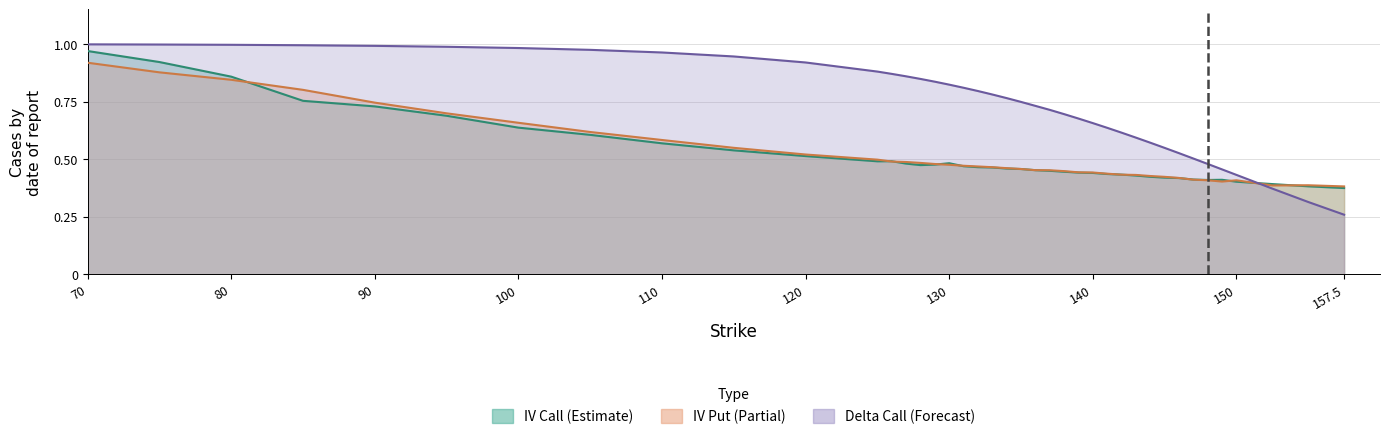

How many times do iv_put and delta_call cross each other?

1